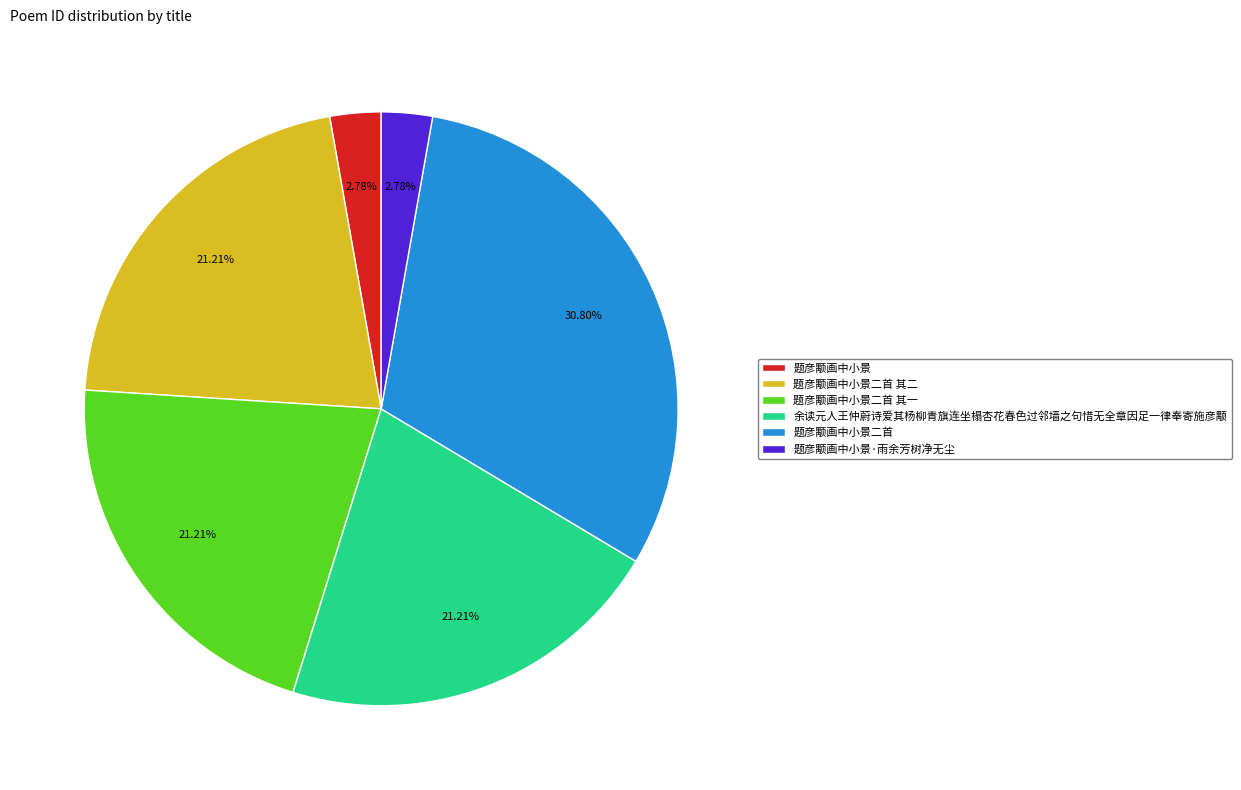

Approximately how many times larger is the value at 题彦颙画中小景二首 其一 compared to 题彦颙画中小景二首 其二?

1.0